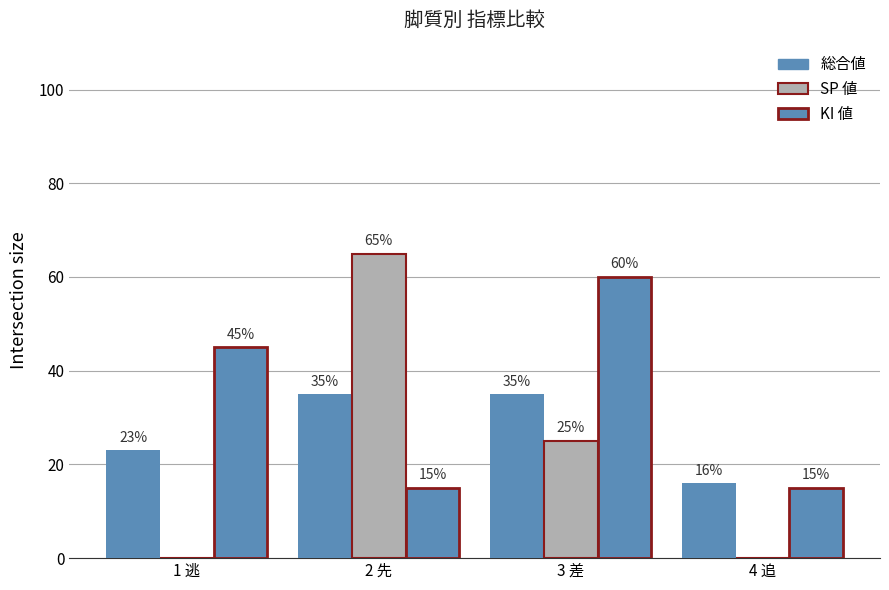

True or false: 総合値 has a value of 38 at 1 逃.

False